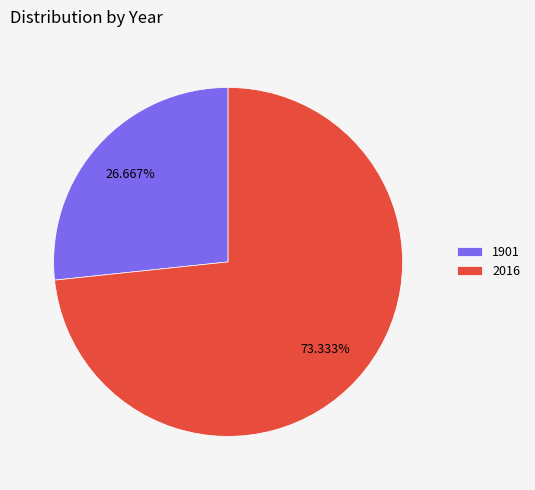

Is the sum of 1901 and 2016 greater than half?

Yes